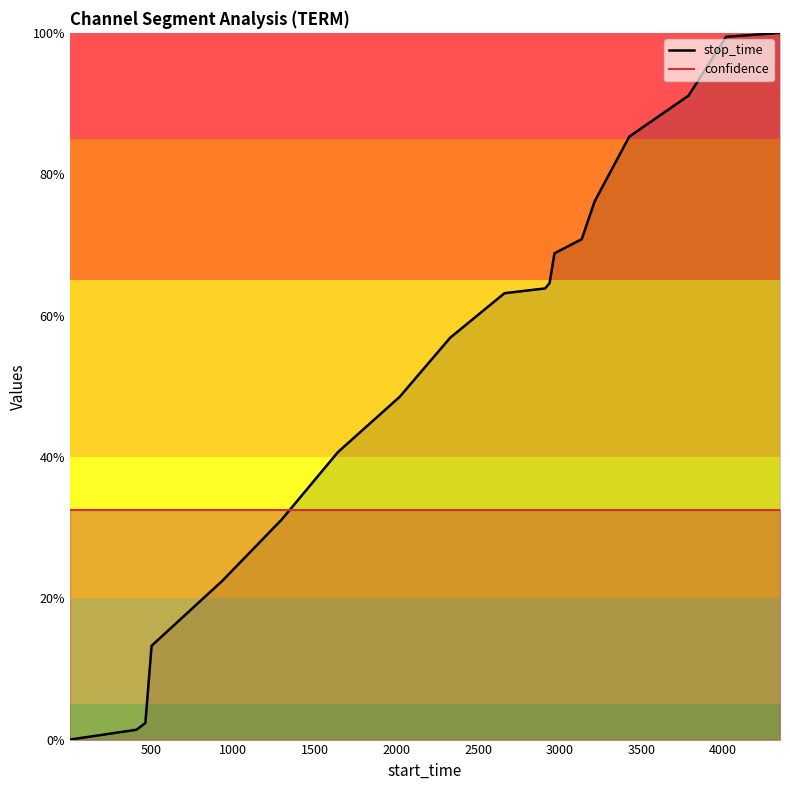

Where does the data first go above 63?

2662